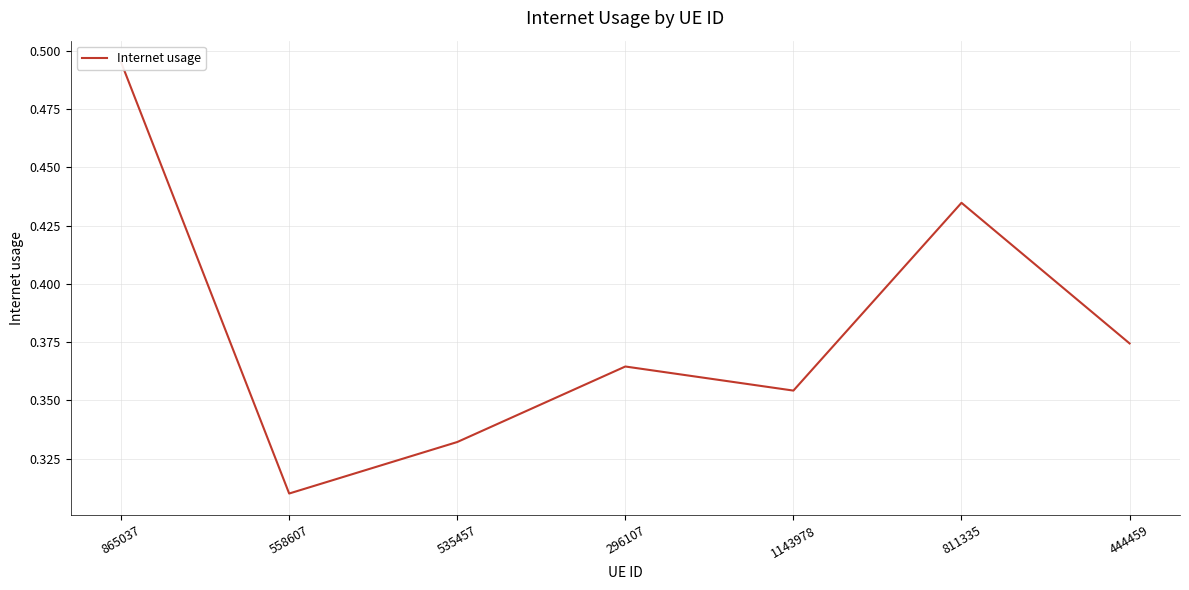

Count the number of categories in the chart.

7